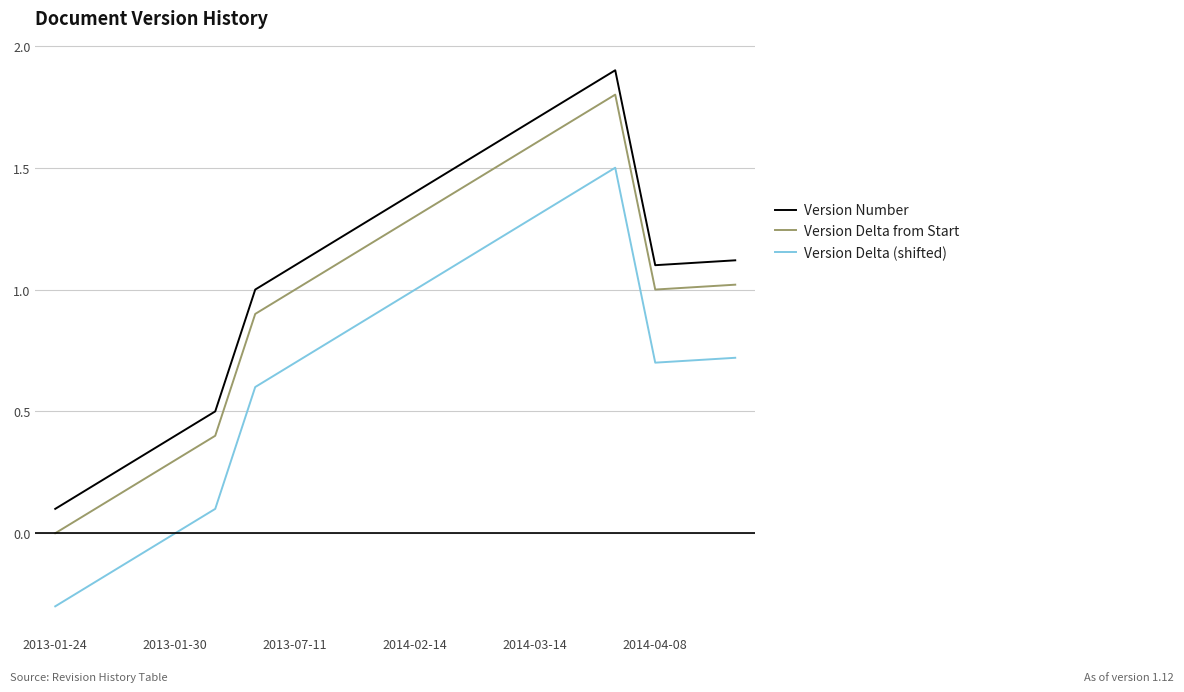

What are all the series names shown in the legend?

Version Number, Version Delta from Start, Version Delta (shifted)